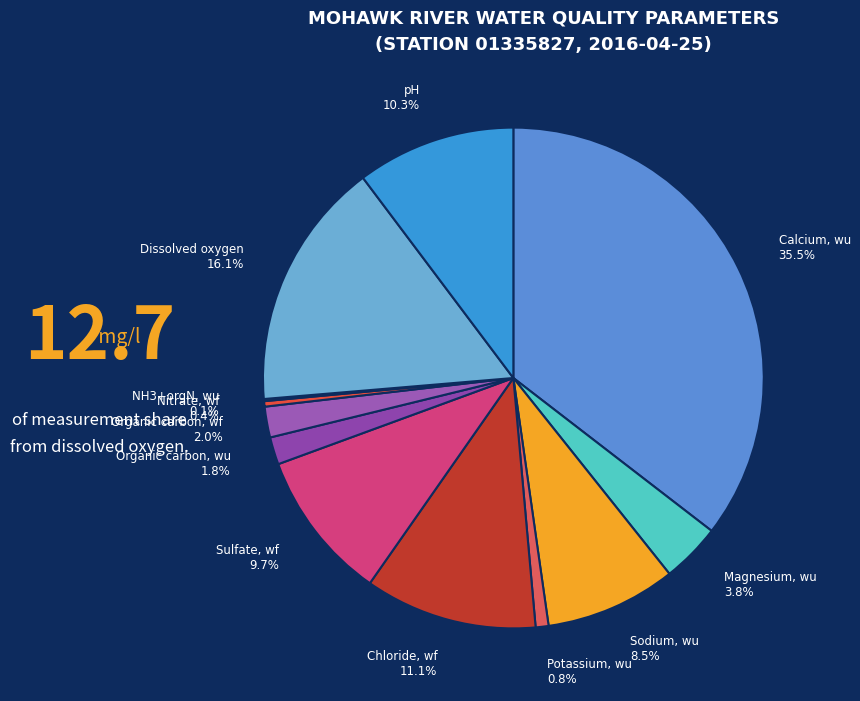

Is there any slice that represents more than half of the pie?

No